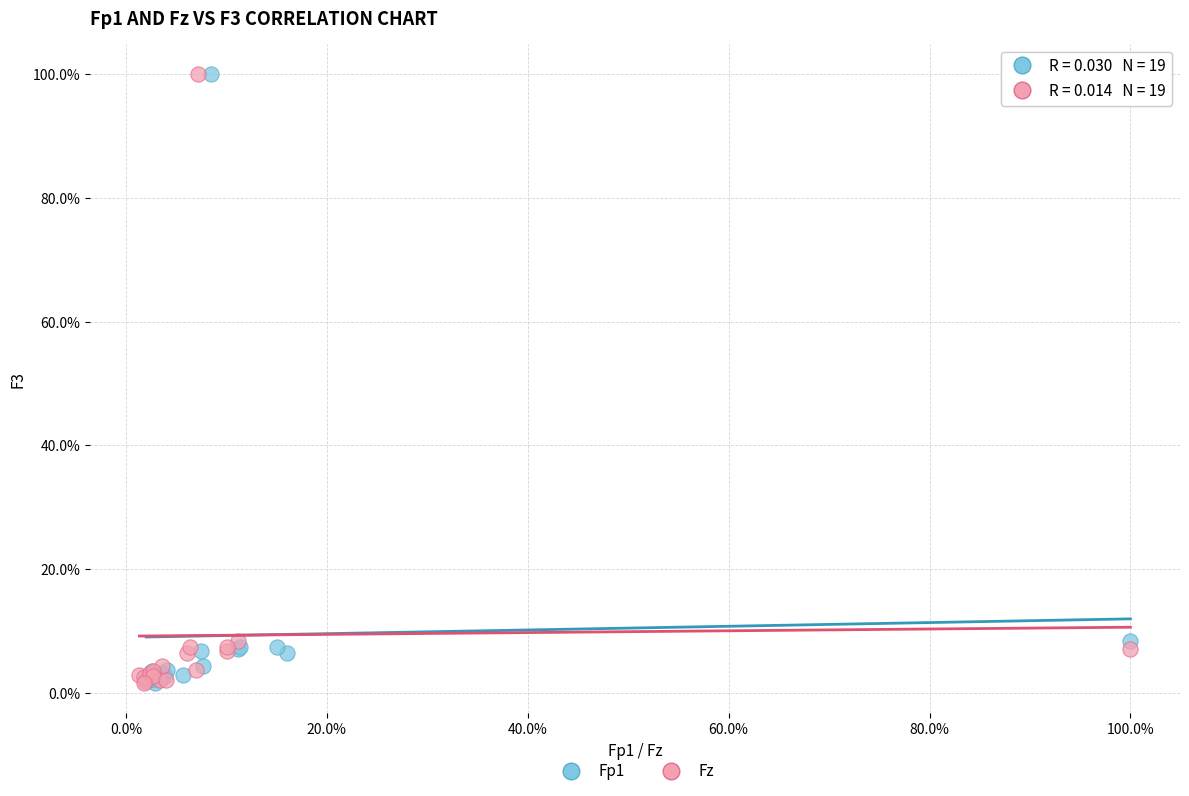

What are all the series names shown in the legend?

Fp1, Fz